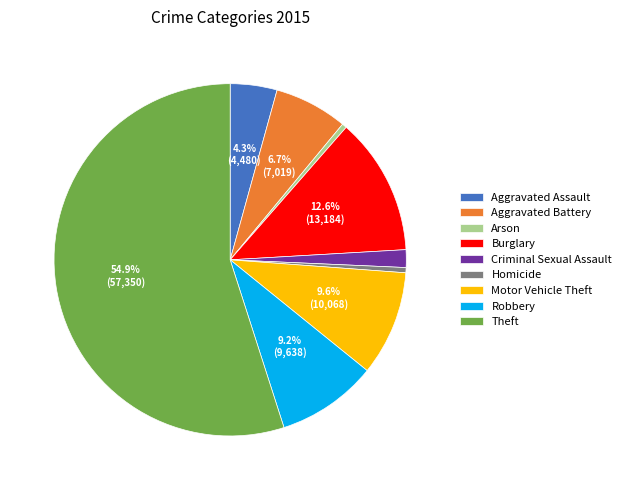

To the nearest percent, what is the difference between the Criminal Sexual Assault and Theft slice percentages?

53%